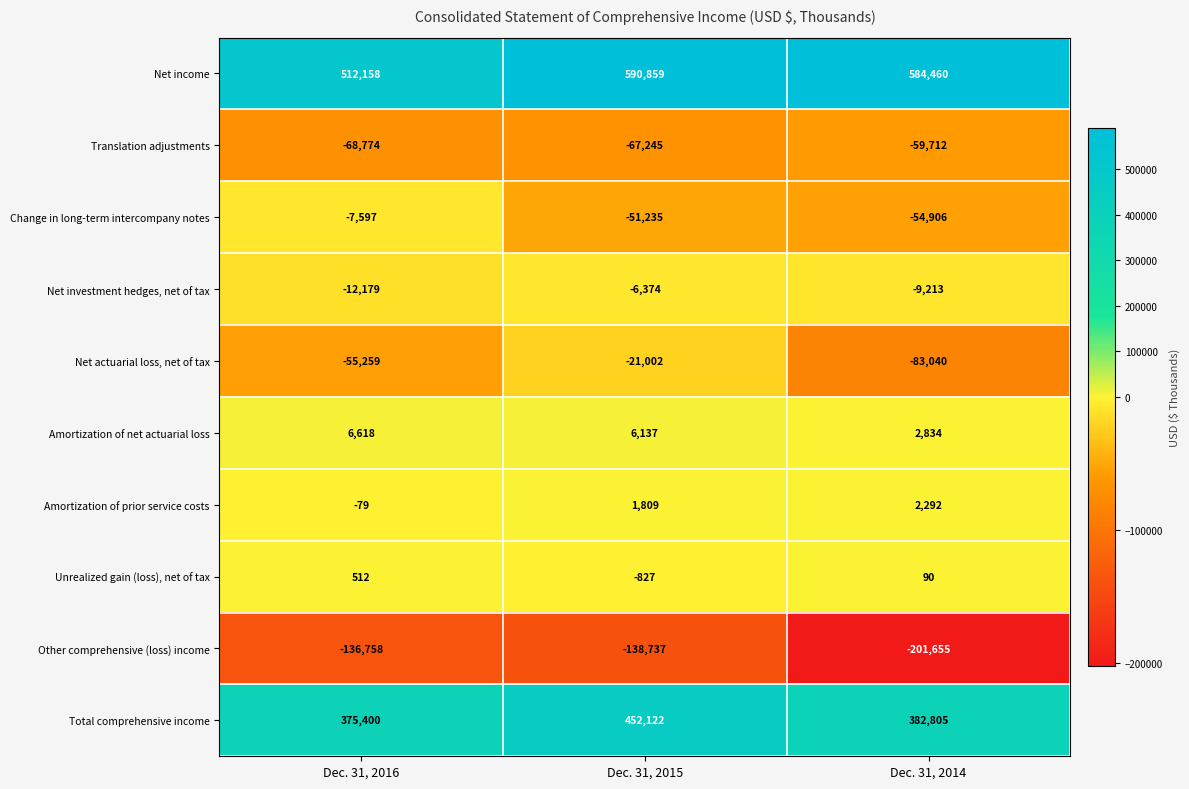

Which series has the largest range (max minus min)?

Net income